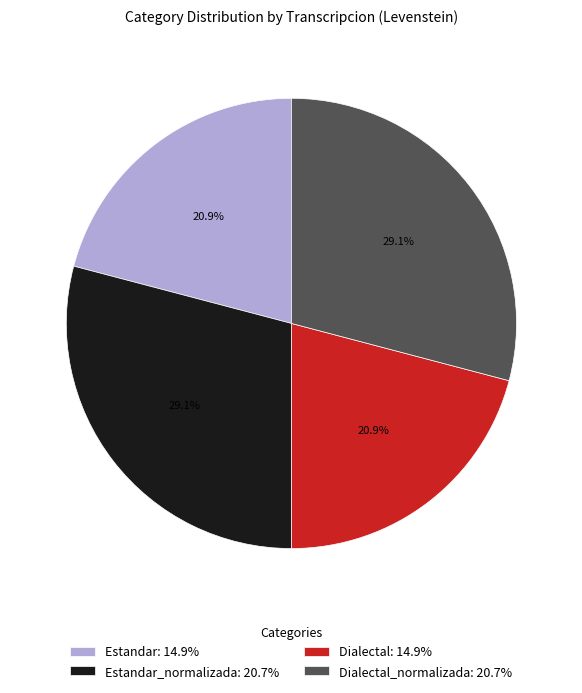

Which has a higher value, Dialectal_normalizada: 20.7% or Estandar: 14.9%?

Dialectal_normalizada: 20.7%